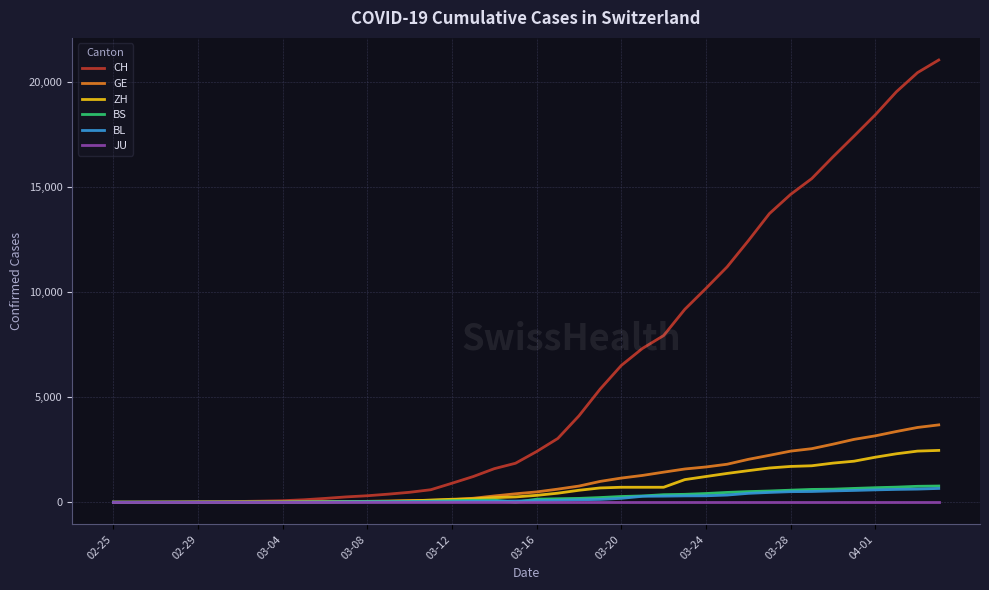

Which series has the widest spread of values?

CH